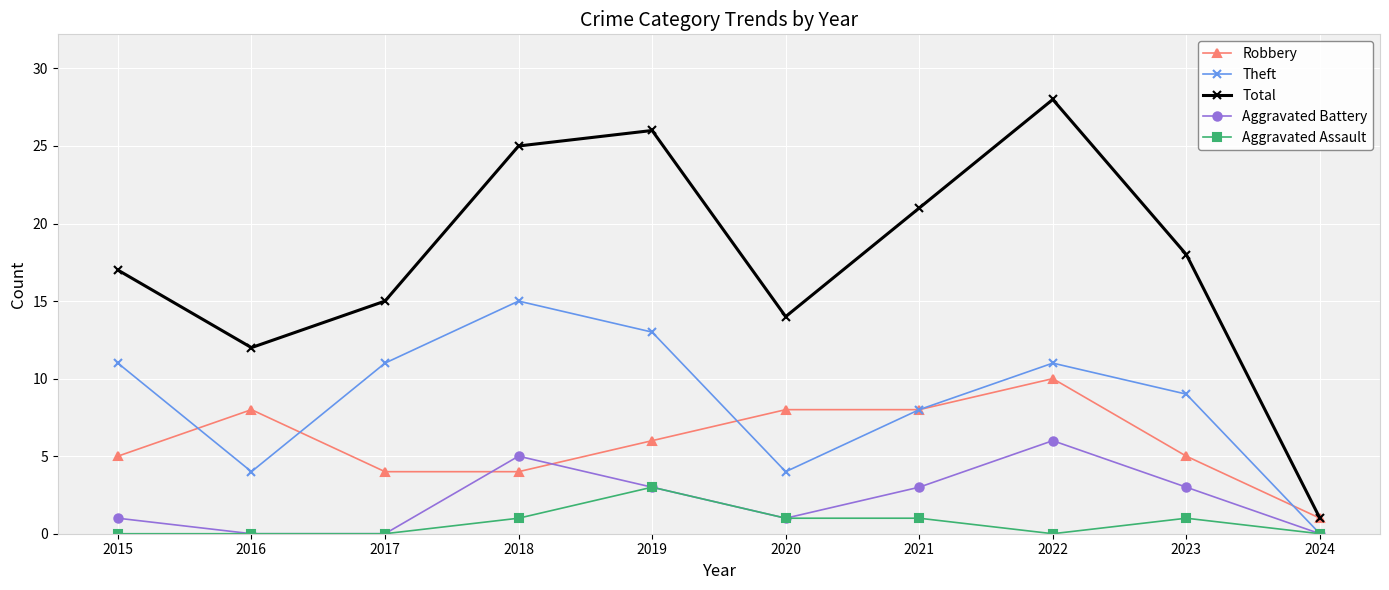

How many distinct data groups are displayed?

5